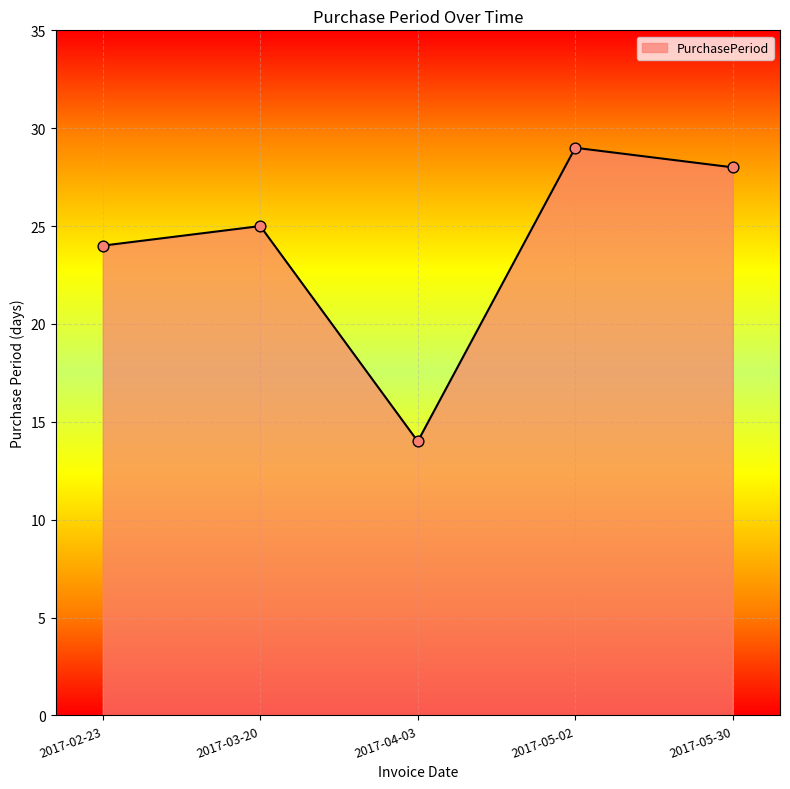

What is the change in value from 2017-02-23 to 2017-04-03?

-10